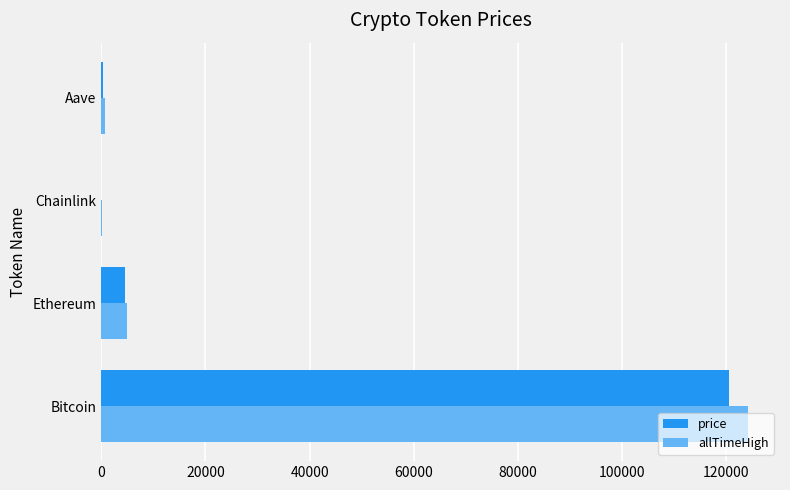

What are all the series names shown in the legend?

price, allTimeHigh